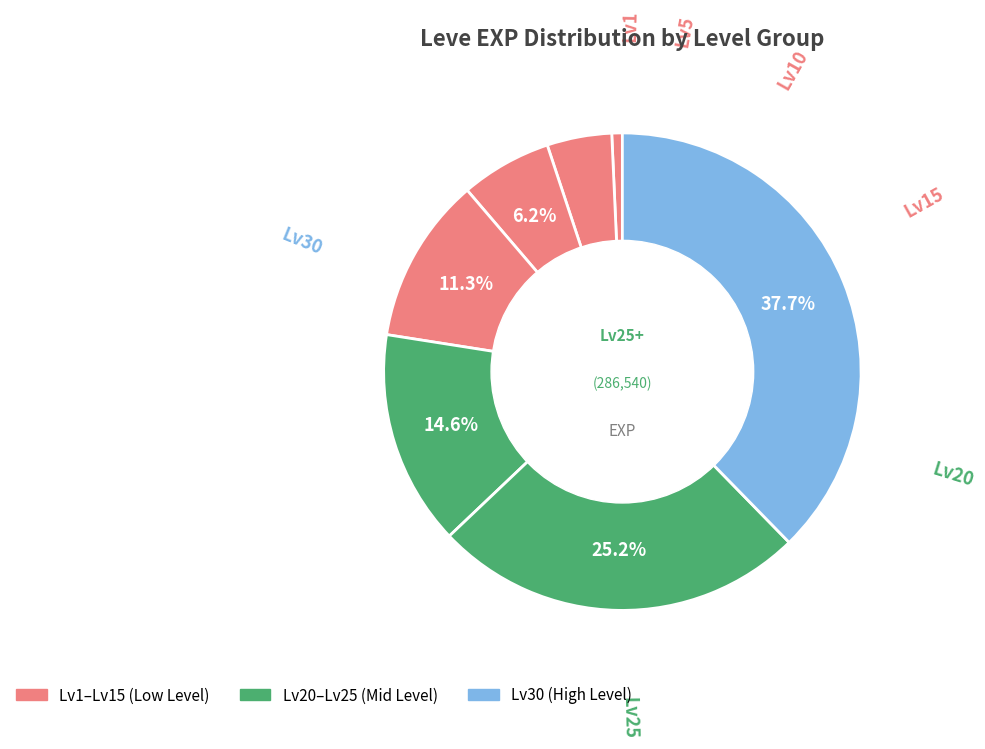

How many segments does this pie chart have?

7